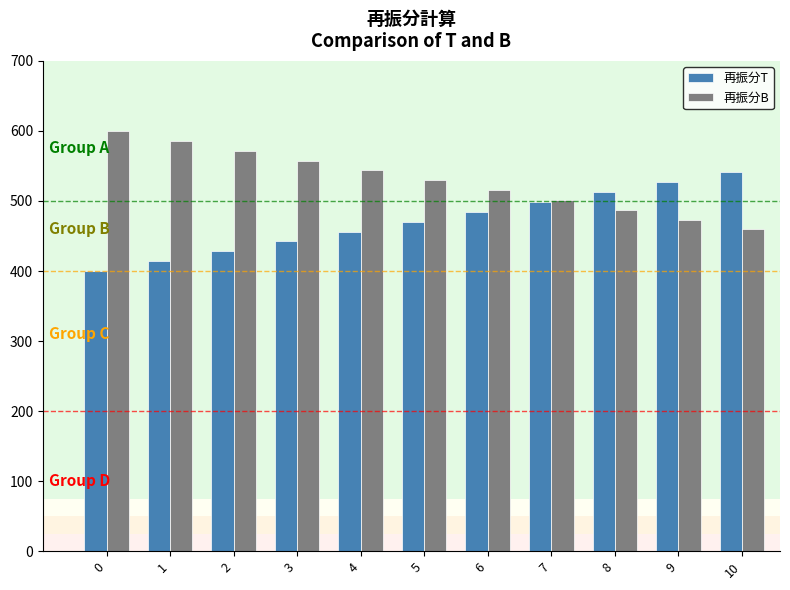

What is the difference between the highest and lowest values at 4?

87.4